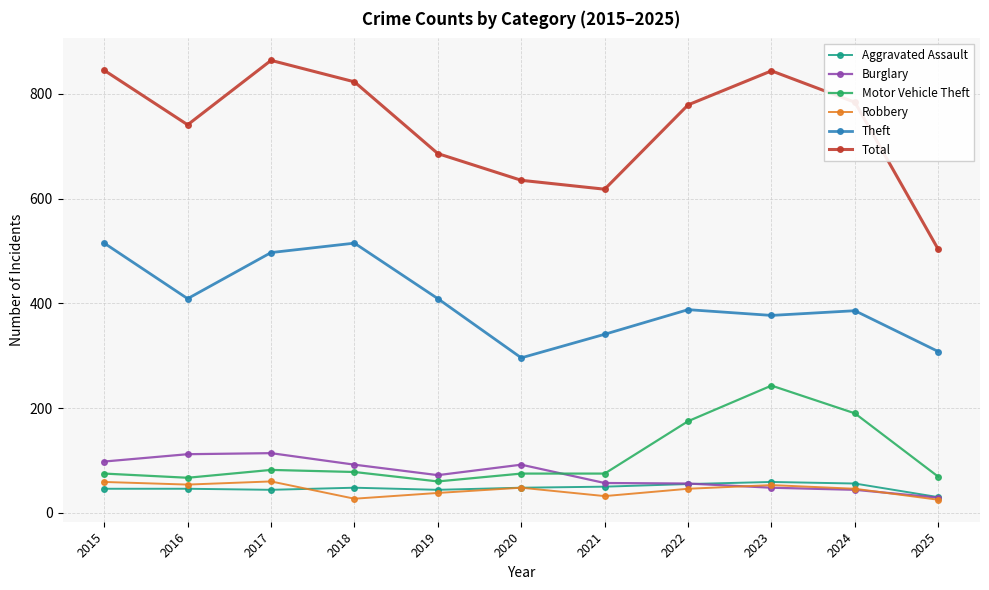

What is the maximum value for Theft?

515